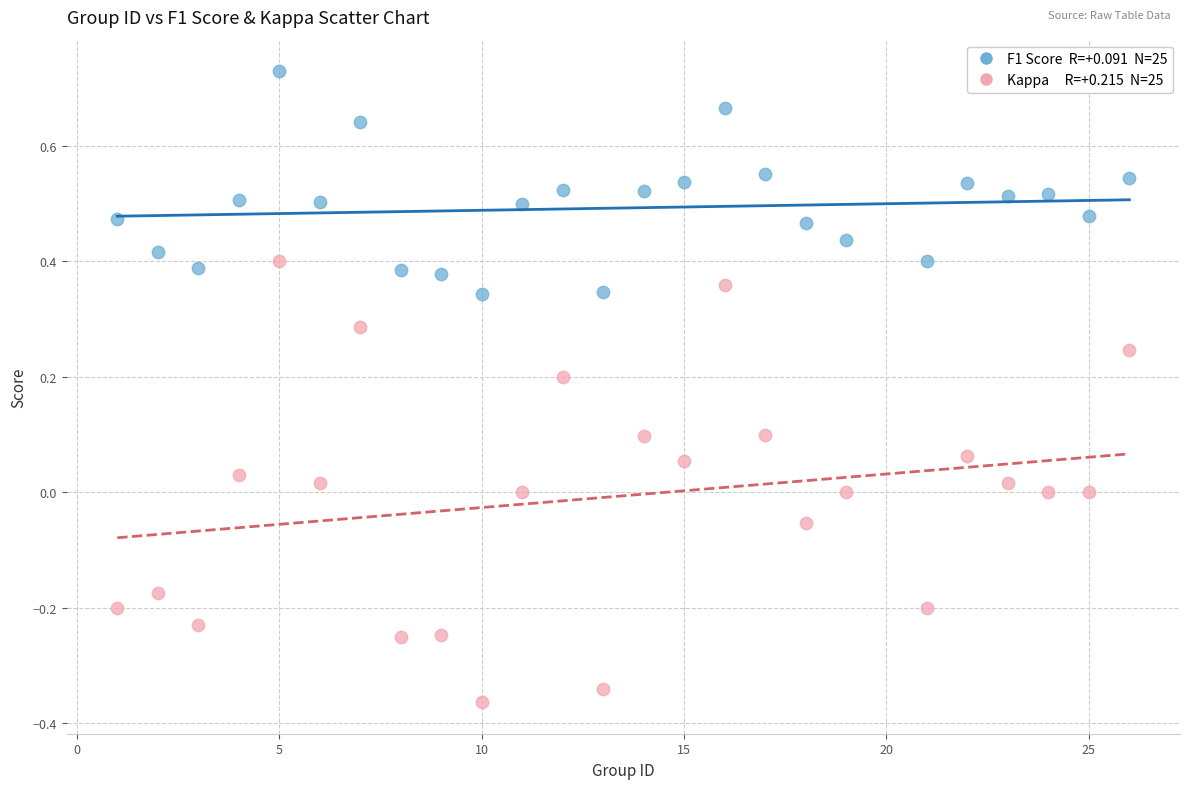

Across all data points, what is the range of Y values (max minus min)?

1.1